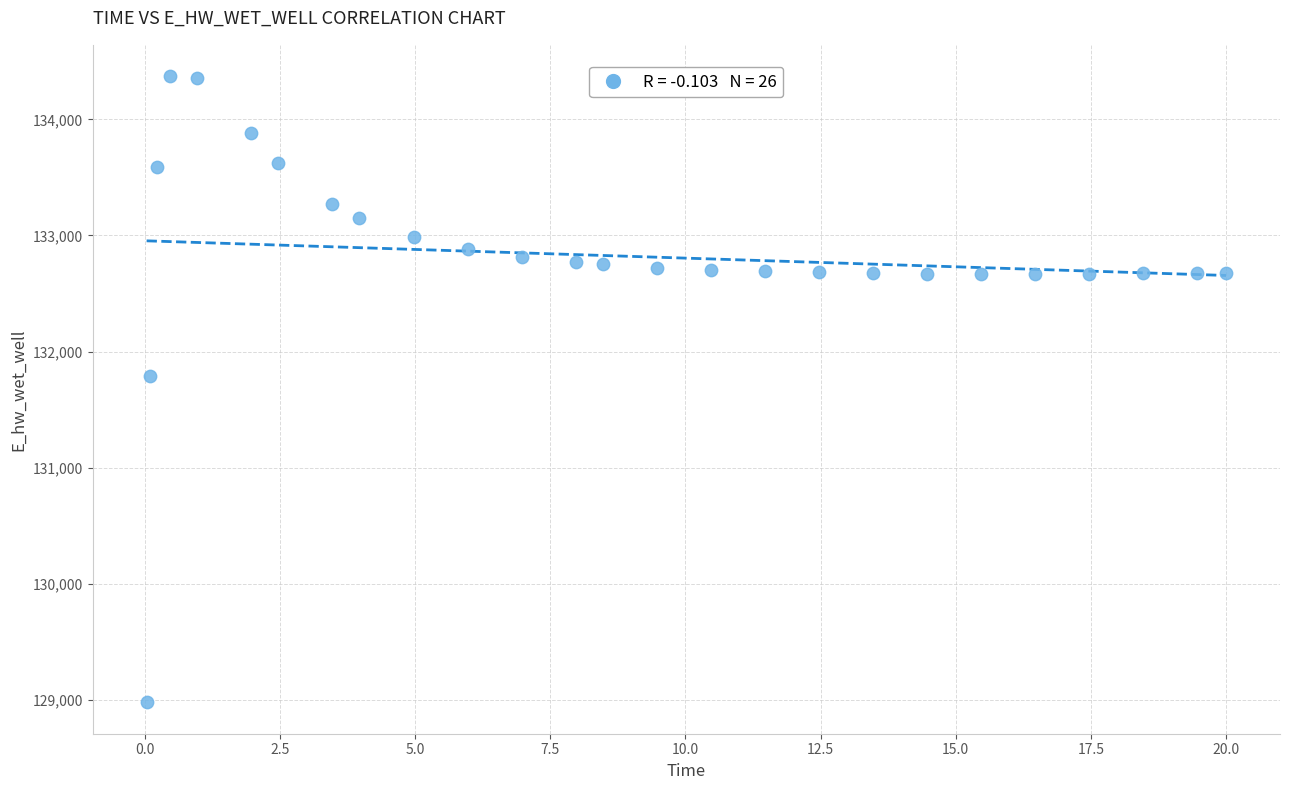

What is the range of Y values (max minus min)?

5397.9